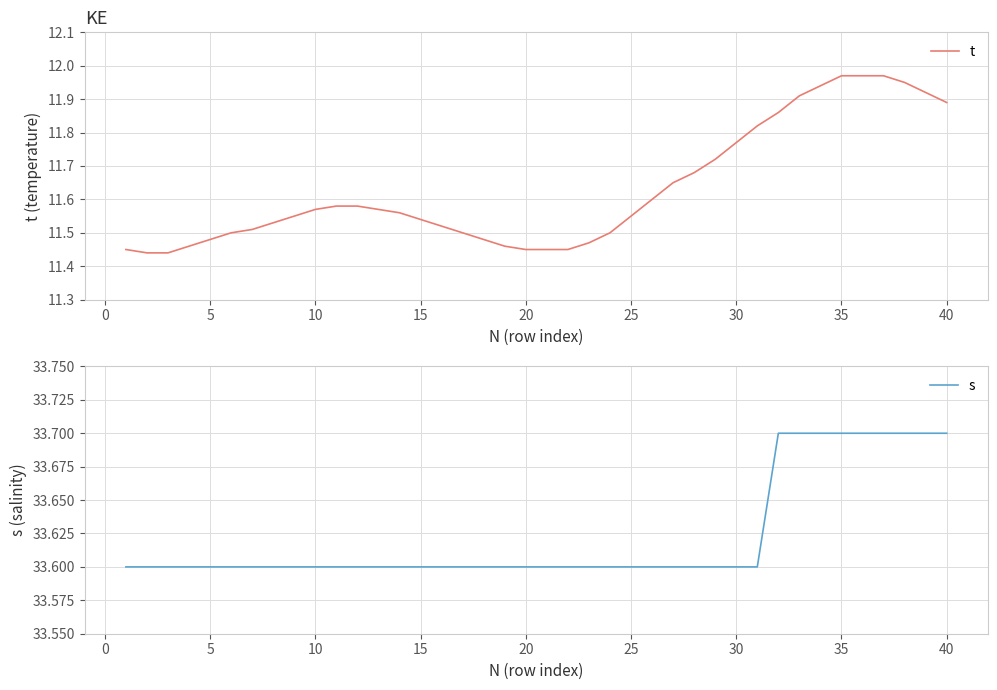

What is the highest value of the s series?

33.7